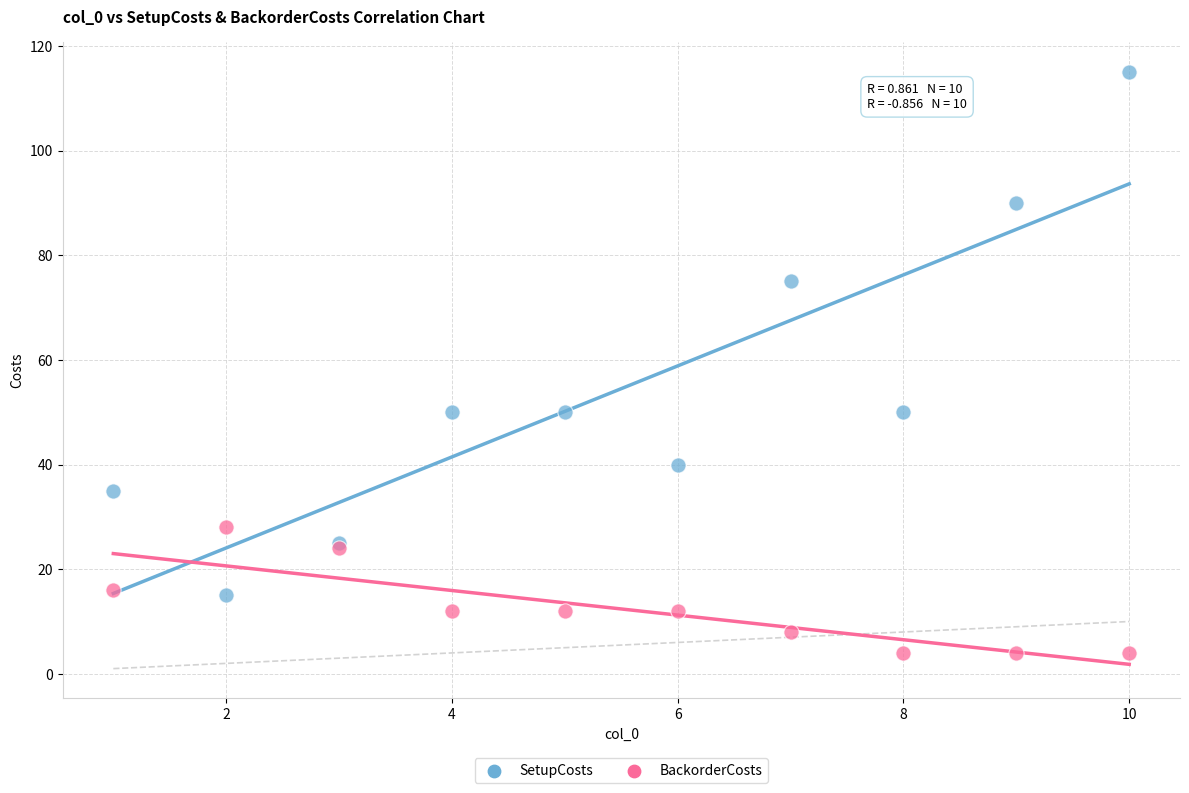

In the SetupCosts series, what Y value is closest to 65?

75